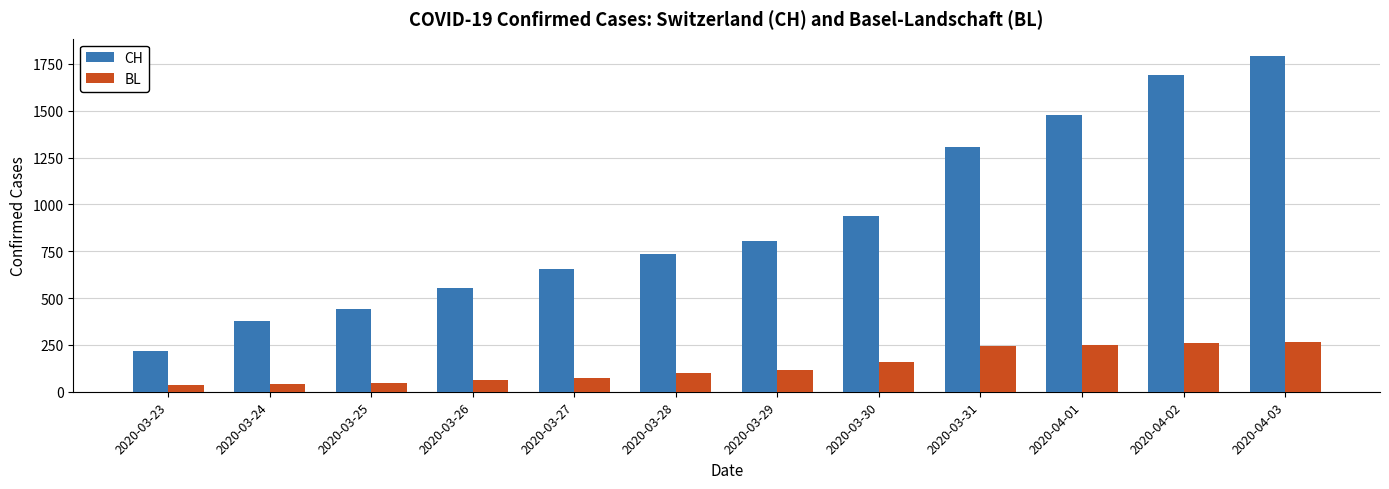

Which series has the widest spread of values?

CH